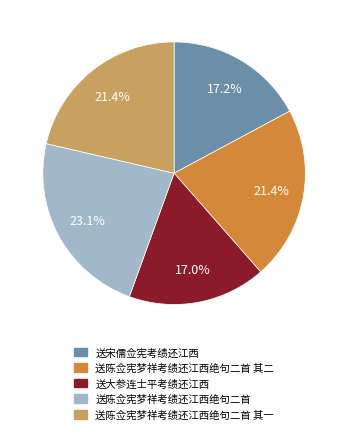

Is there any slice that represents more than half of the pie?

No